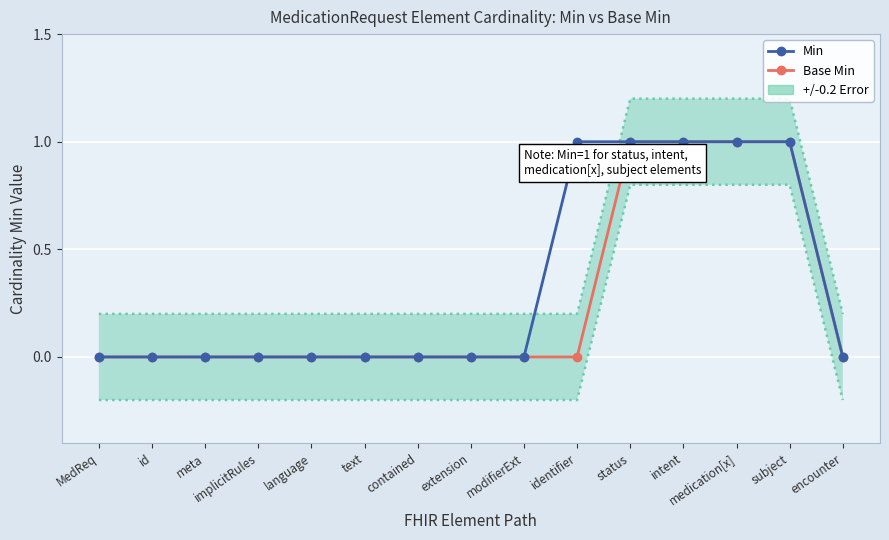

Rank the categories by Base Min value from highest to lowest.

status, intent, medication[x], subject, MedReq, id, meta, implicitRules, language, text, contained, extension, modifierExt, identifier, encounter